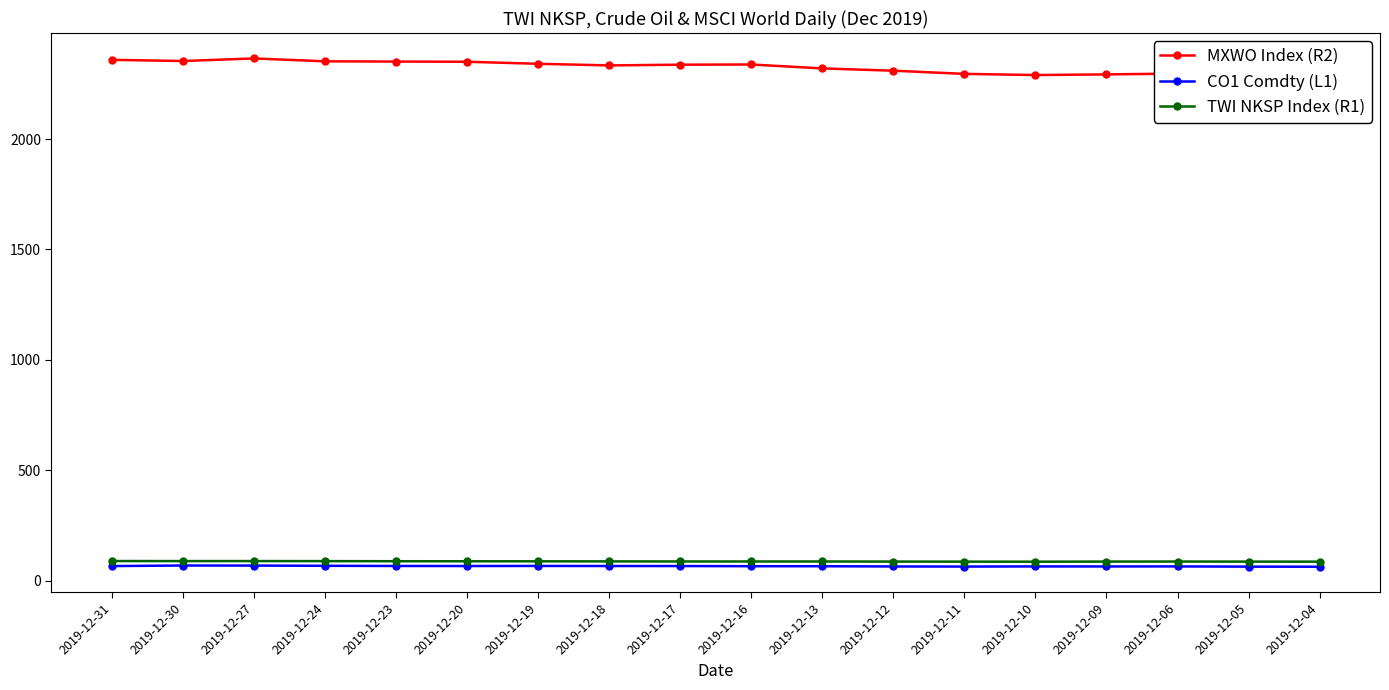

Does the chart have visible grid lines?

No